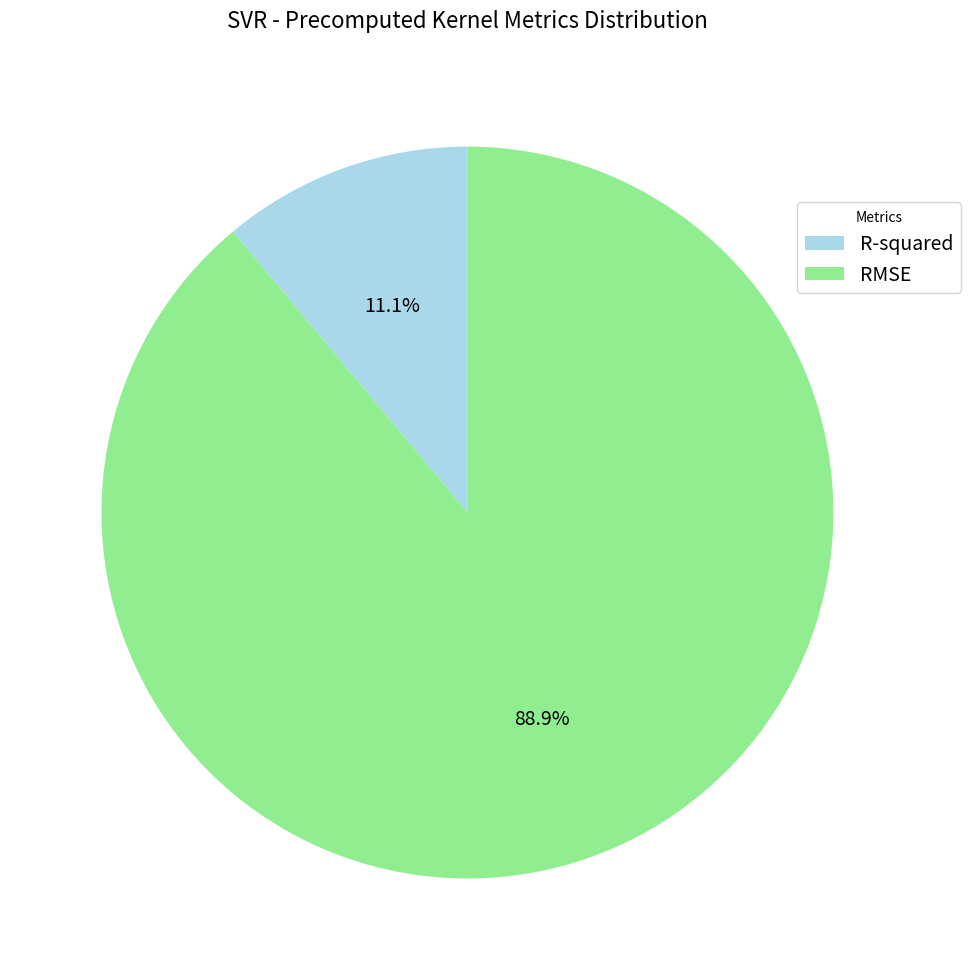

How many segments does this pie chart have?

2